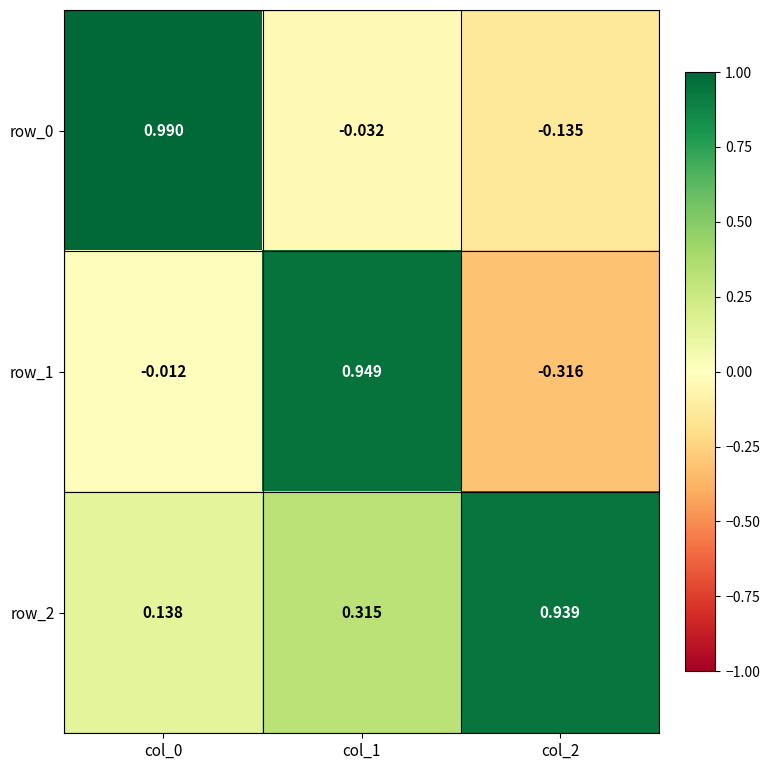

Is the value of row_0 at col_1 greater than the value of row_1 at col_1?

No